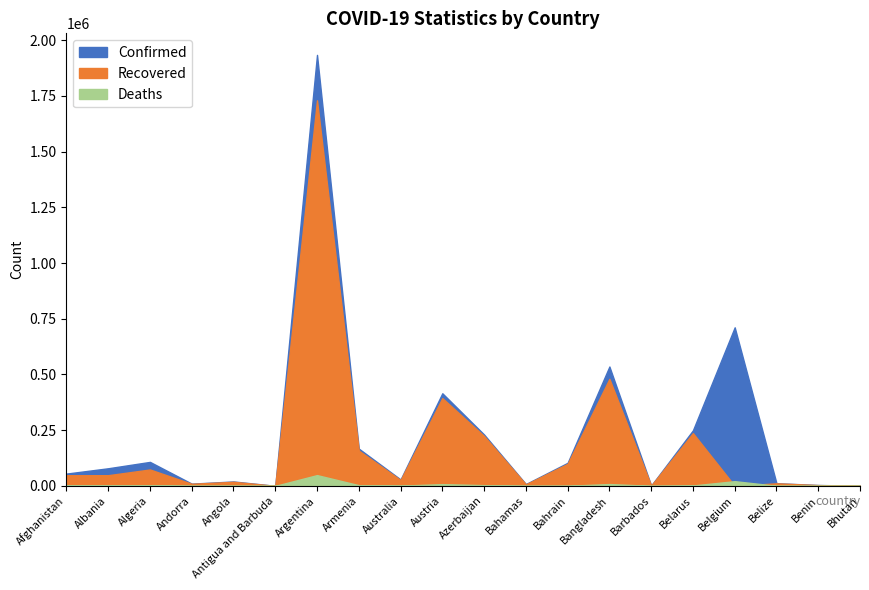

What is the value of the Confirmed point at the 7th from the left?

1933853